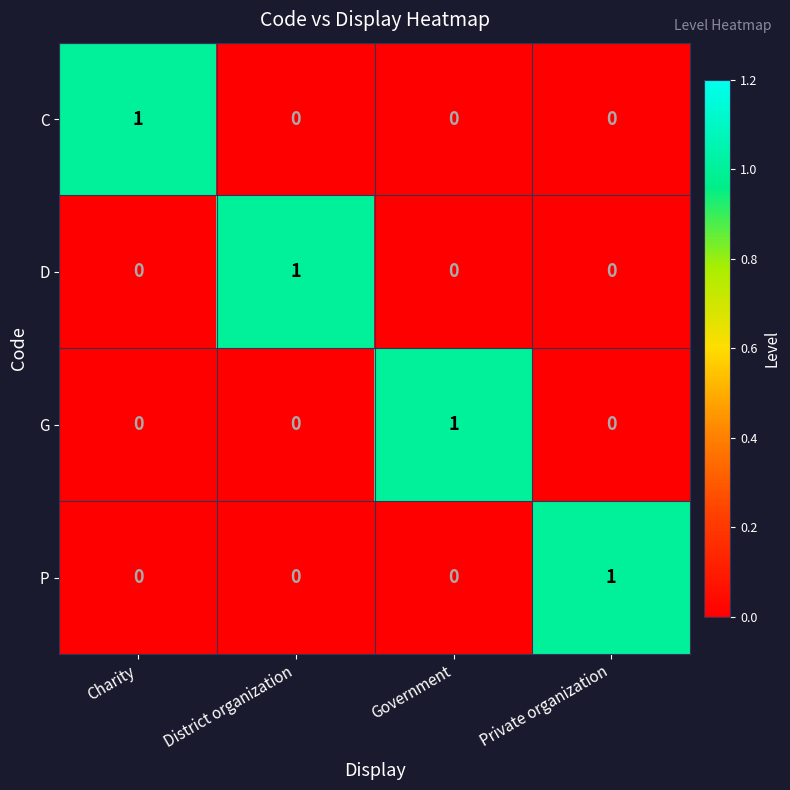

How many C values are between 0 and 1?

4